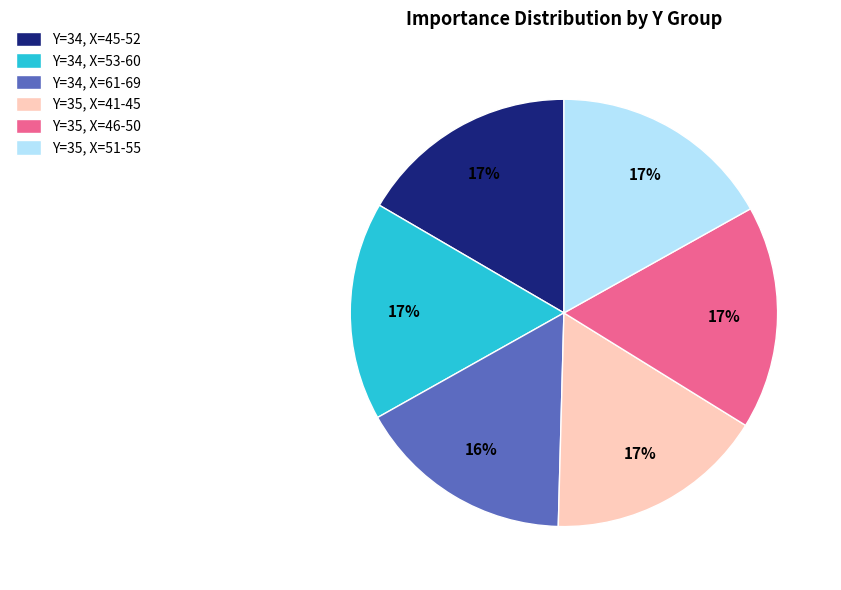

To the nearest percent, what is the combined percentage of Y=34, X=45-52 and Y=35, X=46-50?

34%